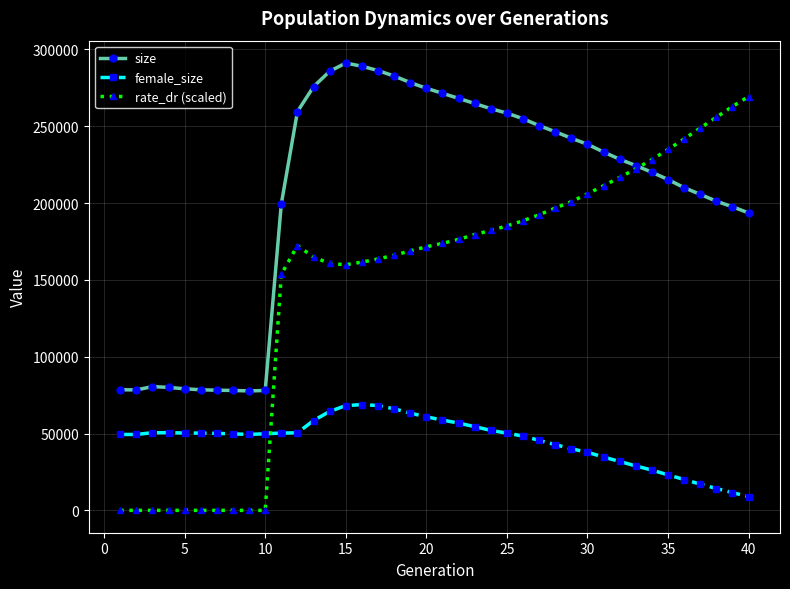

At how many categories does at least one series exceed 88914?

30